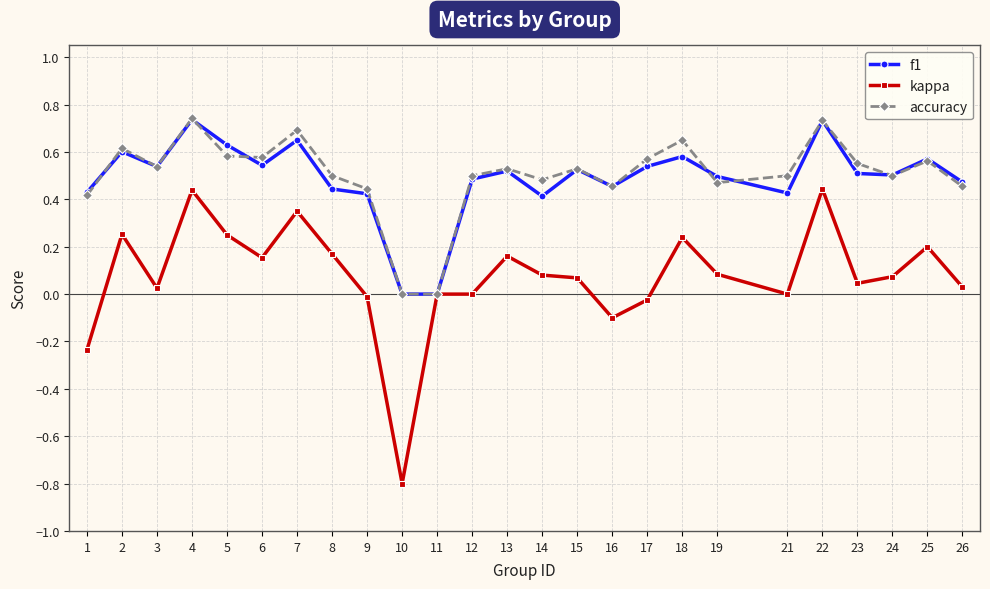

What is the difference between the maximum and minimum values in the kappa series?

1.2